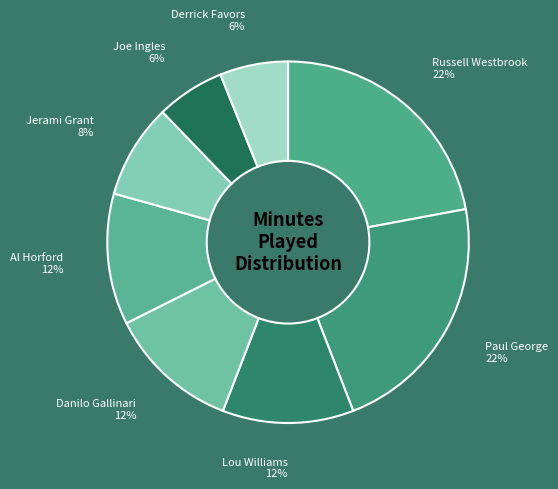

Approximately how many times larger is the value at Derrick Favors compared to Danilo Gallinari?

0.5